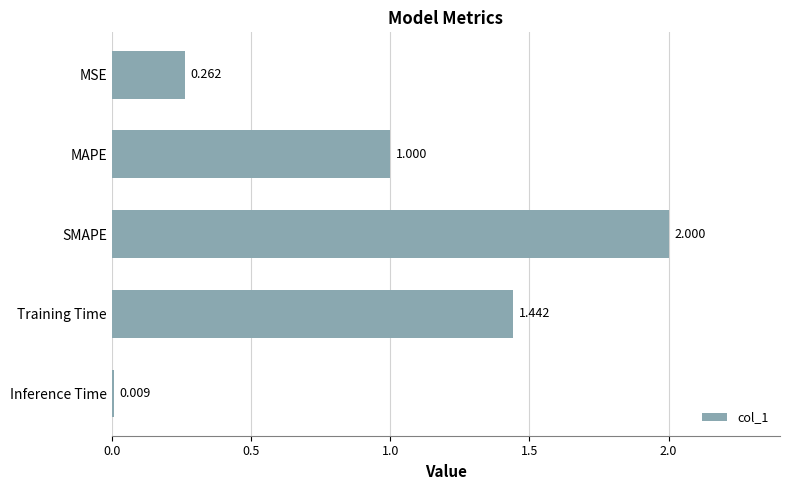

What is the average value?

0.9